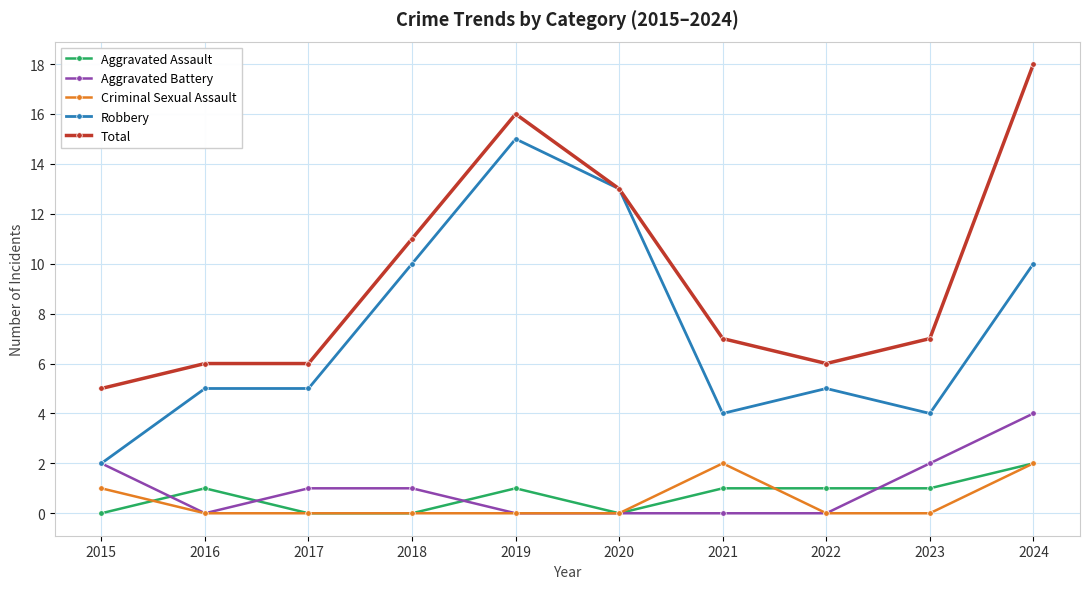

Is the value of Aggravated Battery at 2018 greater than the value of Criminal Sexual Assault at 2024?

No